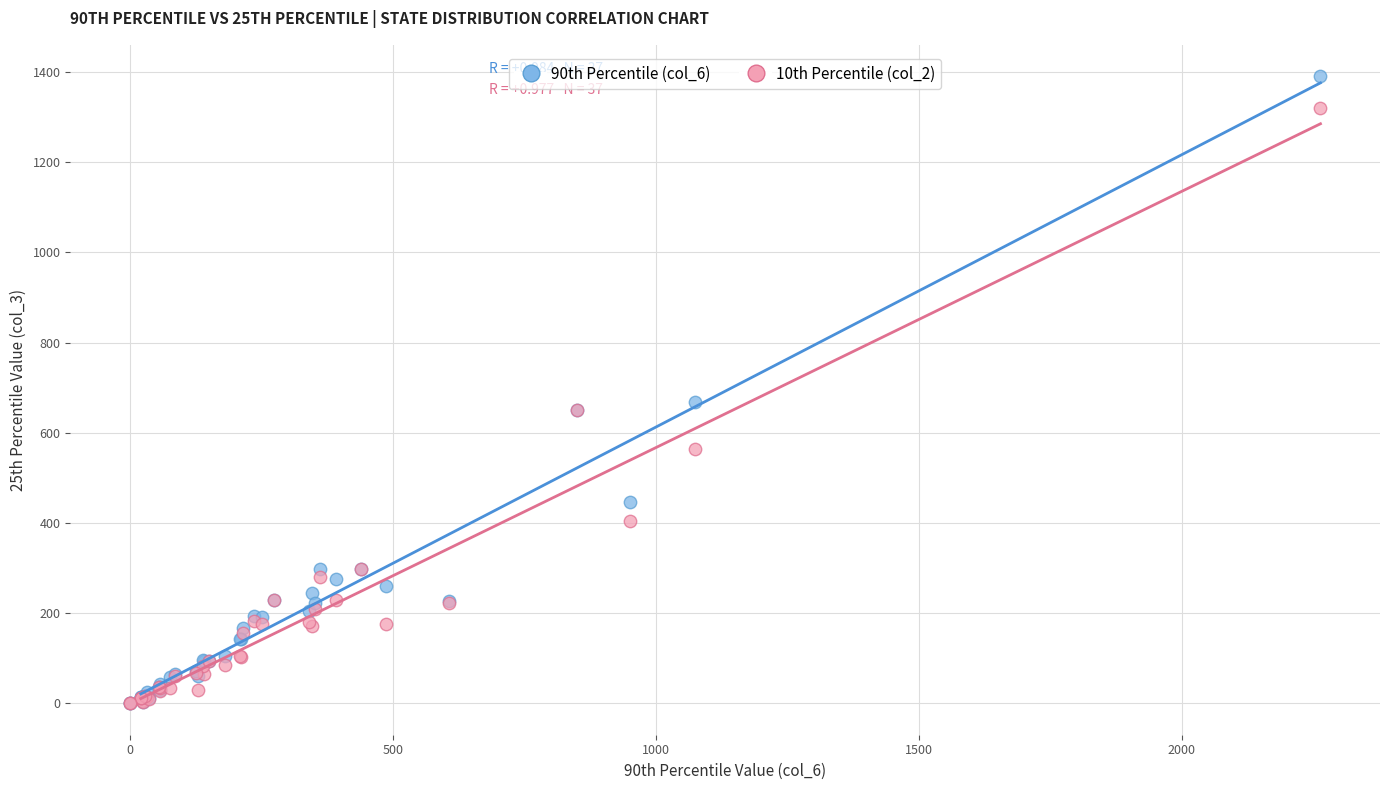

Across all series, what Y value is closest to 695?

669